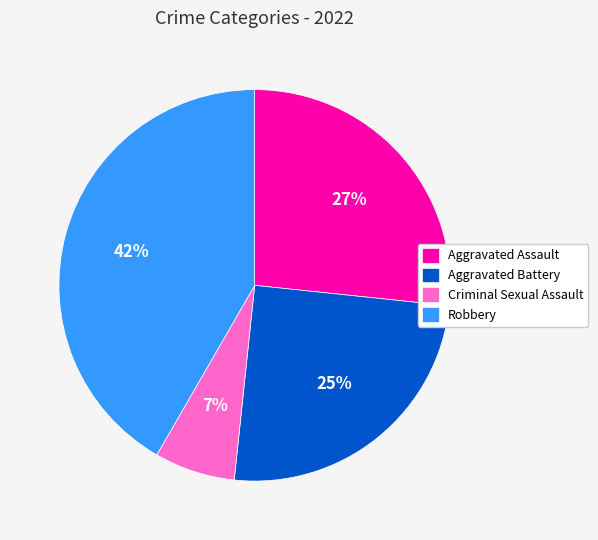

What percentage is the Aggravated Assault slice, to the nearest percent?

27%